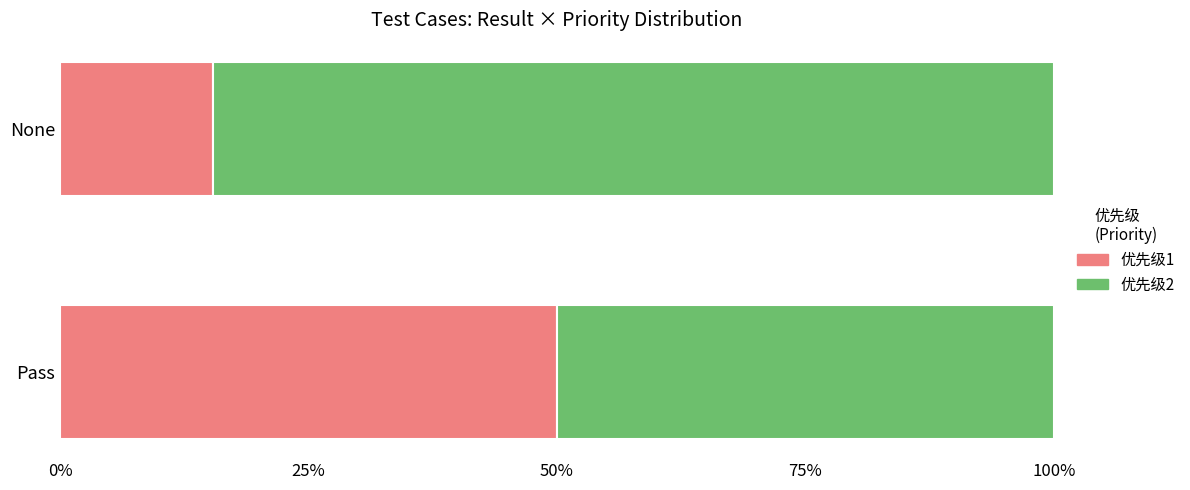

What is the total value across all series at None?

100.0